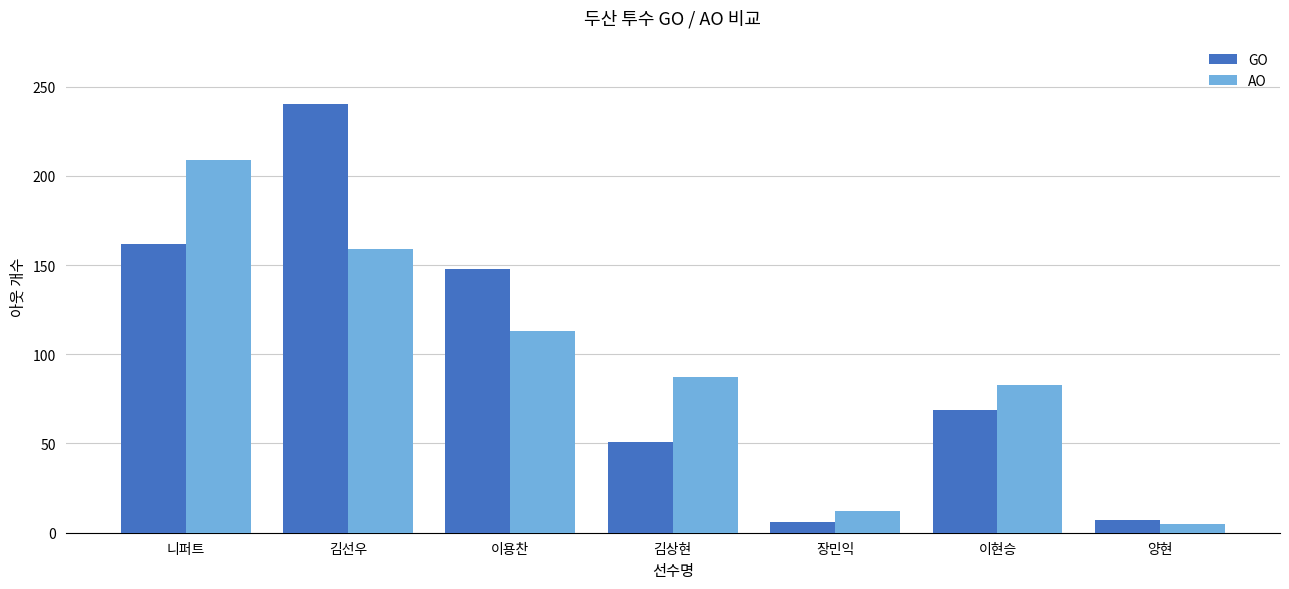

The value of GO at 김선우 is 403. True or false?

False